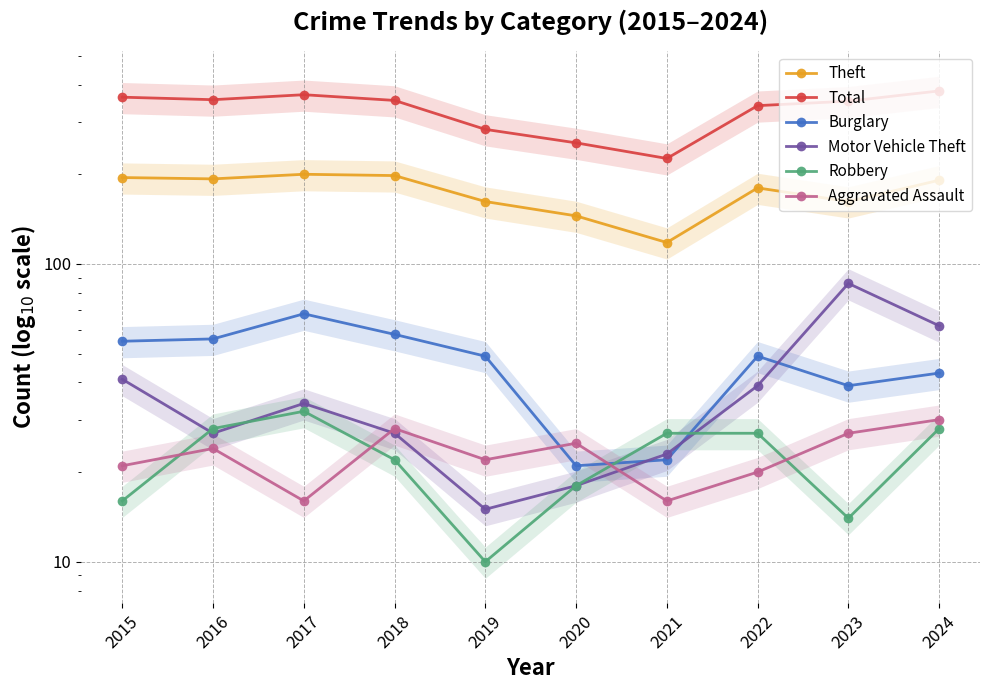

At which label does Aggravated Assault first exceed 24?

2018